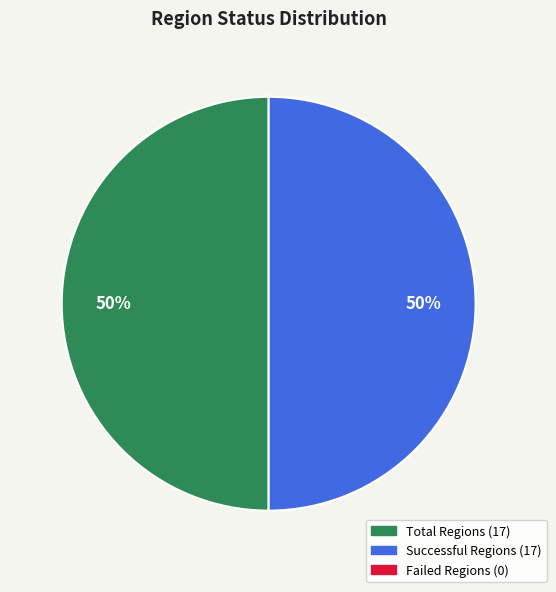

What is the smallest slice in the pie chart?

Failed Regions